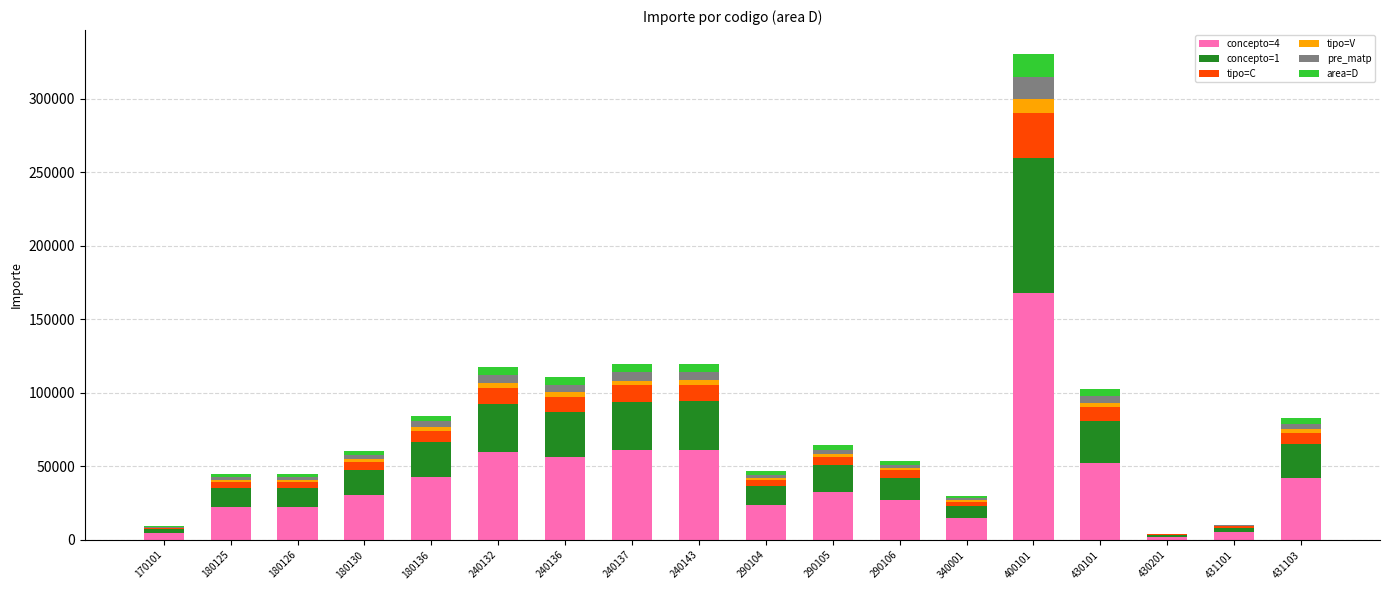

At which category is the sum across all series the highest?

400101